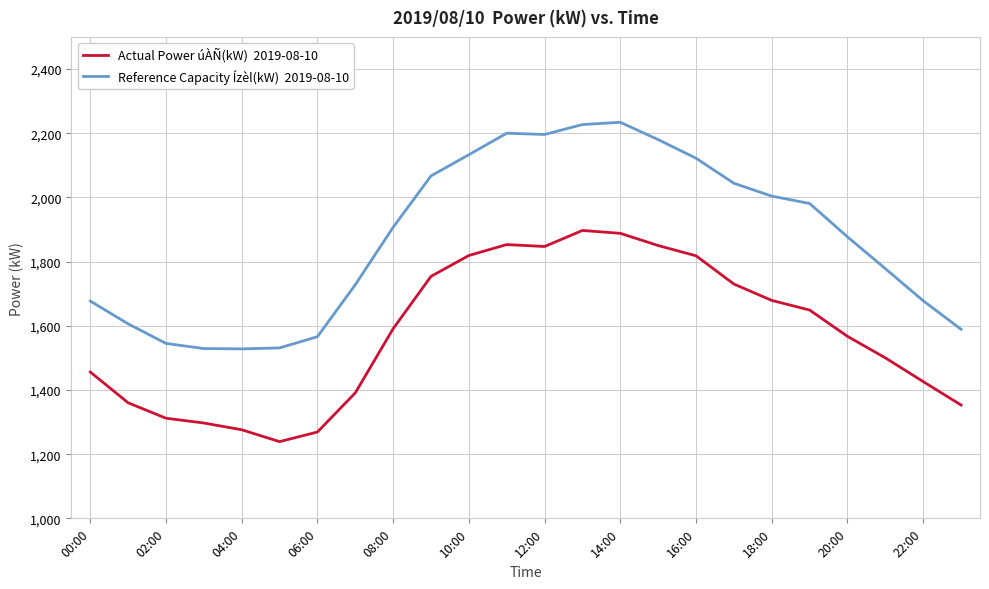

What is the smallest value displayed?

1239